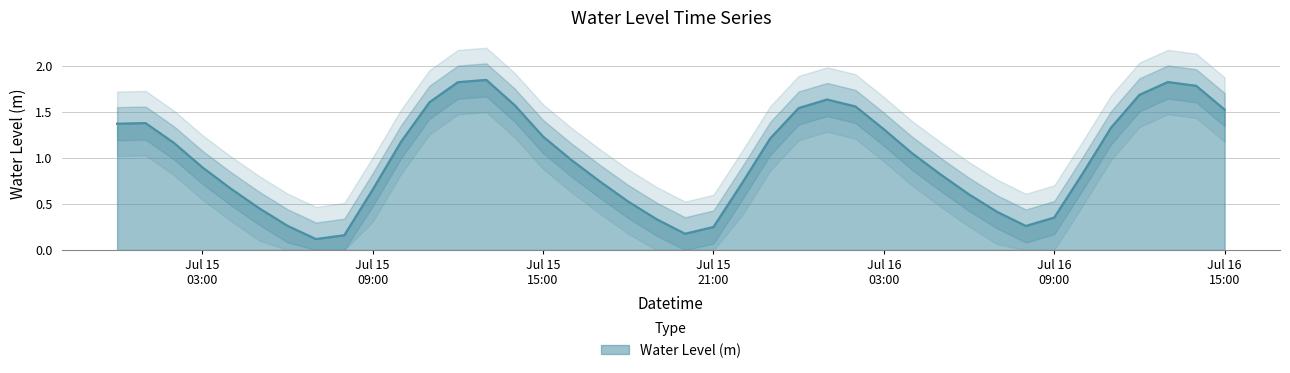

Does the chart have visible grid lines?

Yes